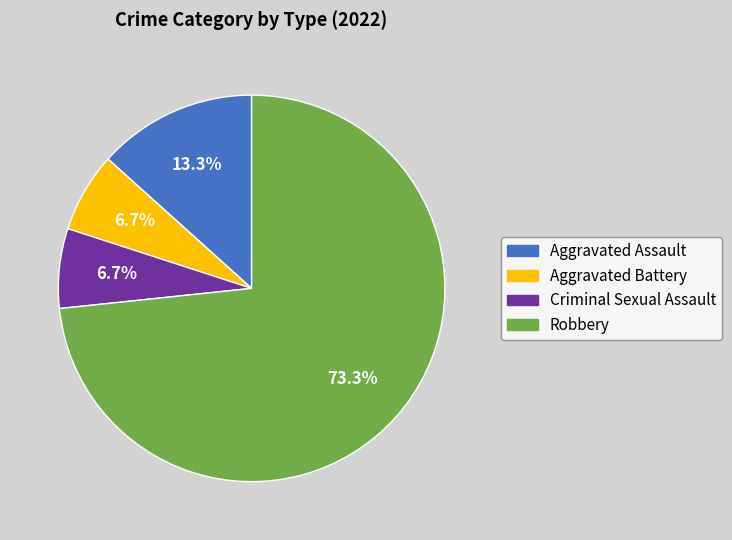

Combined, what portion of the pie is Aggravated Assault and Aggravated Battery?

20.0%